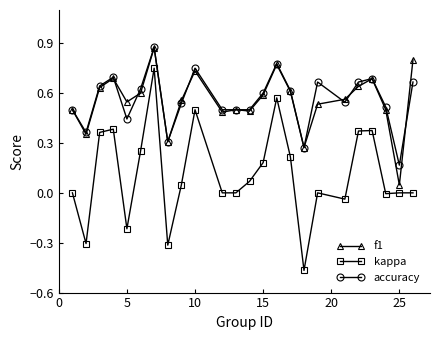

Which series has the largest range (max minus min)?

kappa